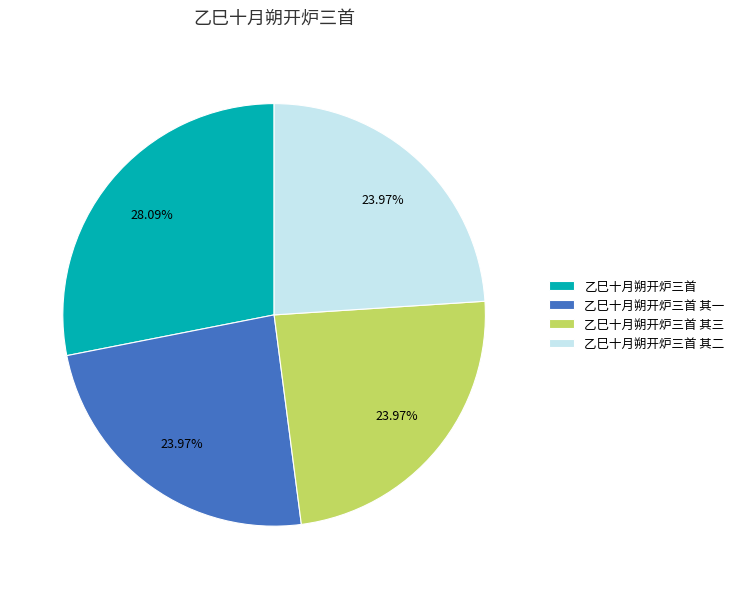

To the nearest percent, what percentage of the pie is 乙巳十月朔开炉三首 其三?

24%